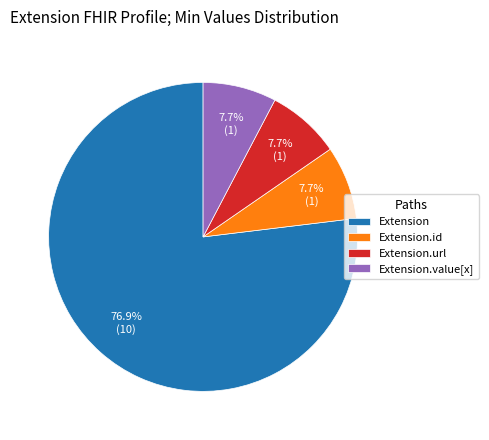

How many slices are in this pie chart?

4